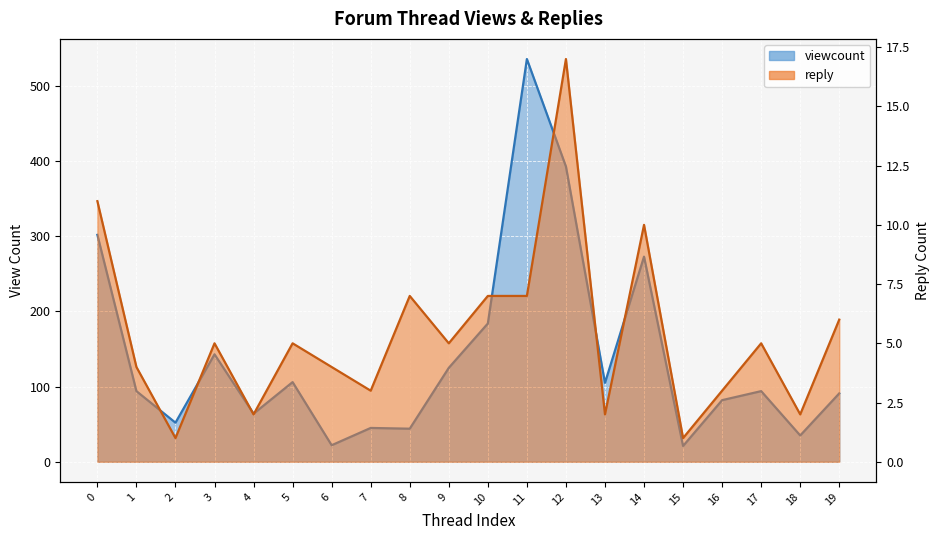

The viewcount series shows 125 at 9. True or false?

True